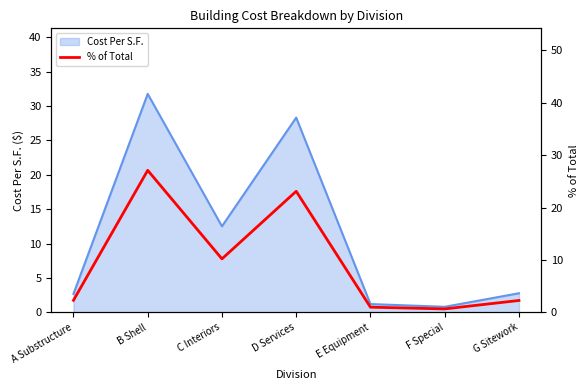

How many lines are shown in the chart?

1